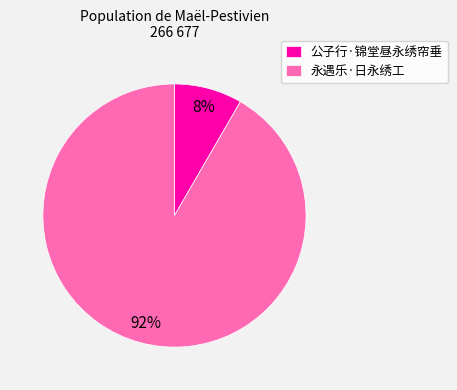

Between 永遇乐·日永绣工 and 公子行·锦堂昼永绣帘垂, which is larger?

永遇乐·日永绣工